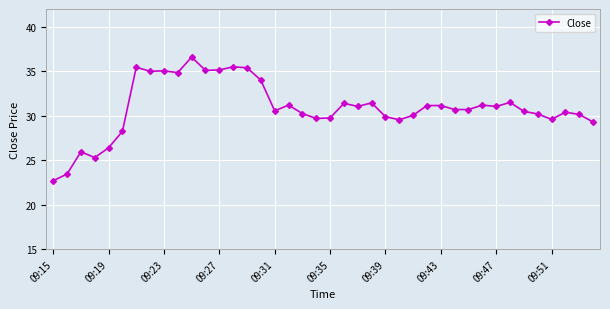

What is the value of the 30th point from the left?

30.7